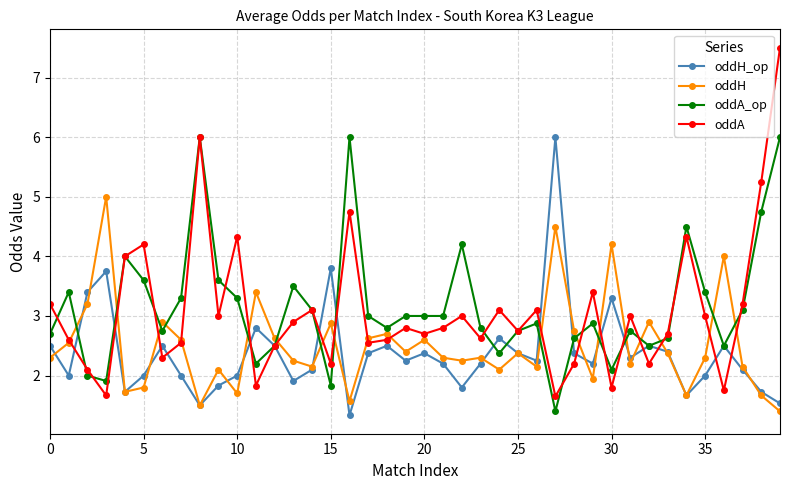

What is the maximum value for oddA_op?

6.0